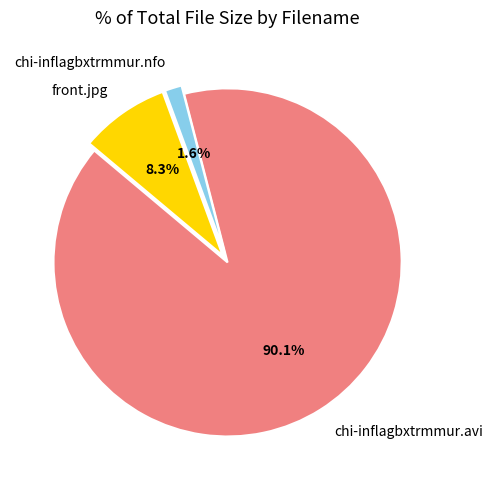

To the nearest percent, what portion does front.jpg represent?

8%